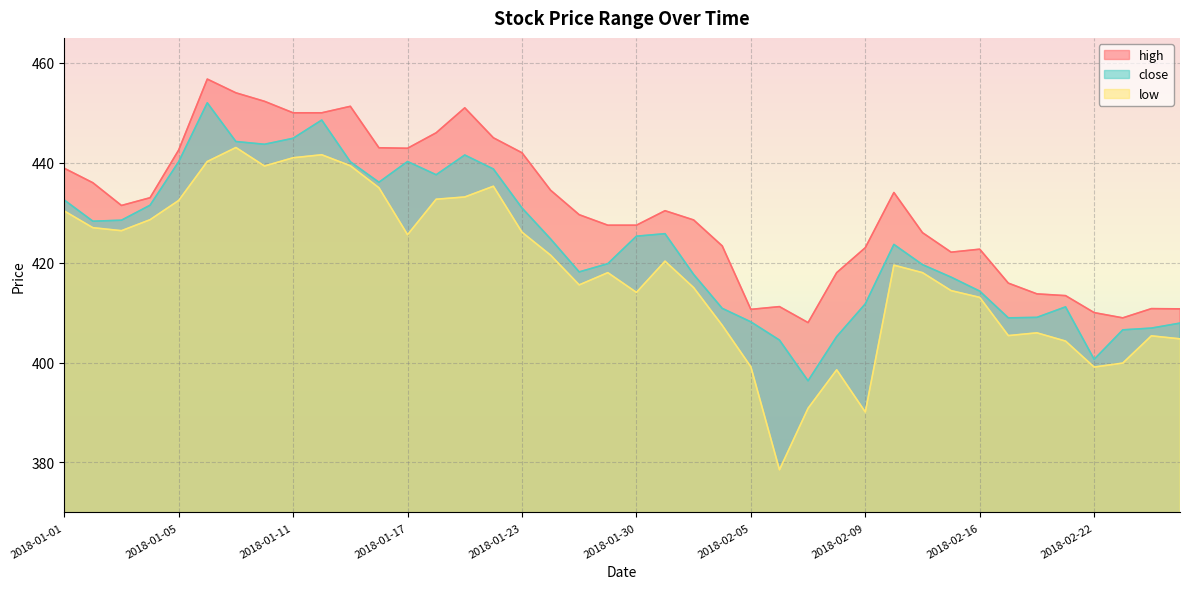

True or false: close and high cross at least once.

False